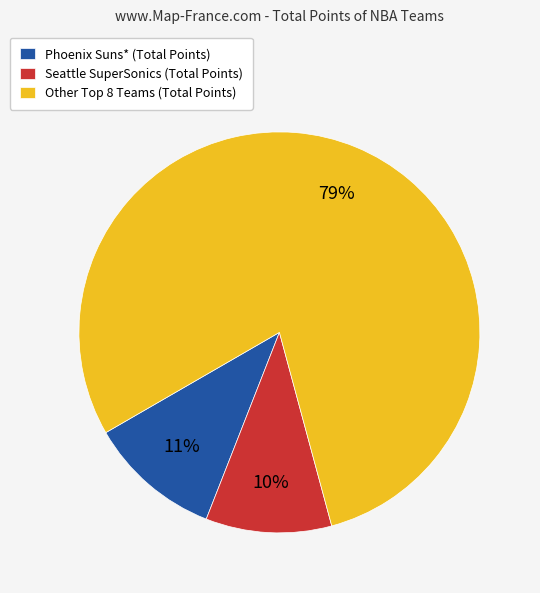

To the nearest percent, what is the average slice percentage?

33%